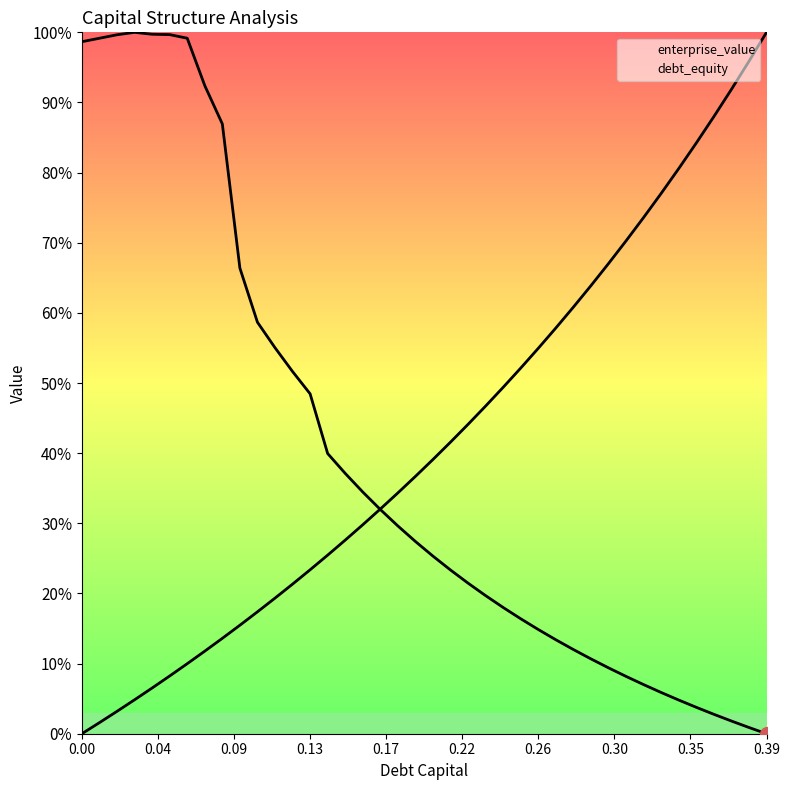

True or false: enterprise_value has a value of 0.3 at 39.

False